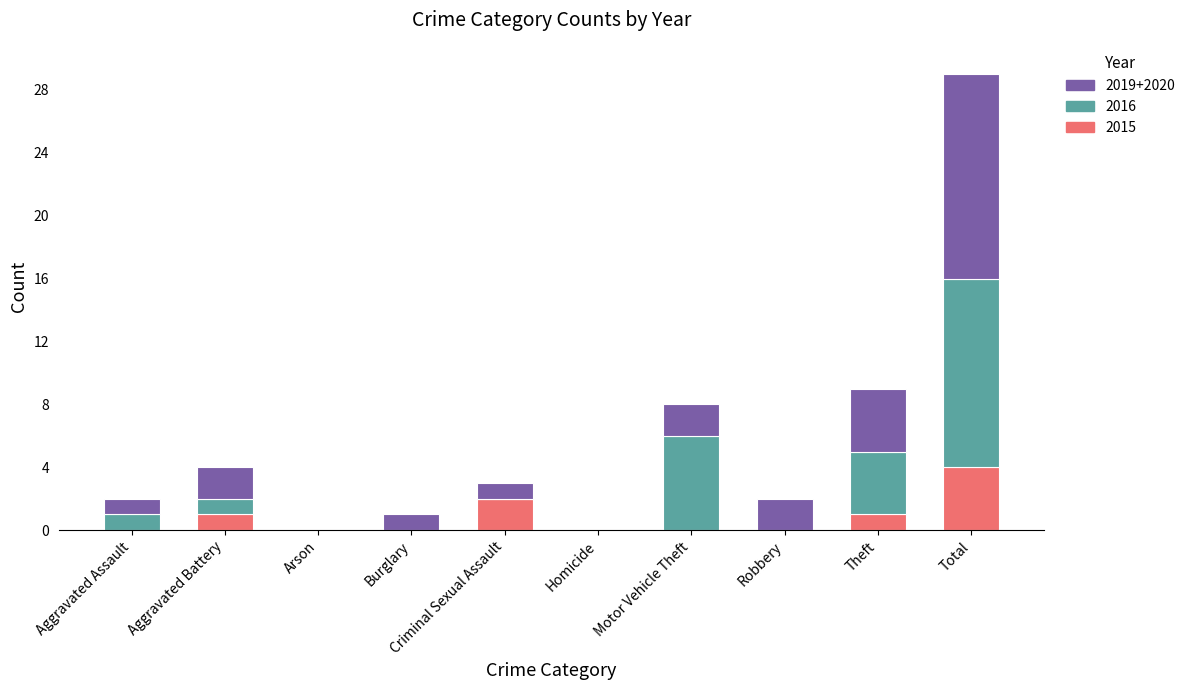

The 2015 series shows 3 at Robbery. True or false?

False